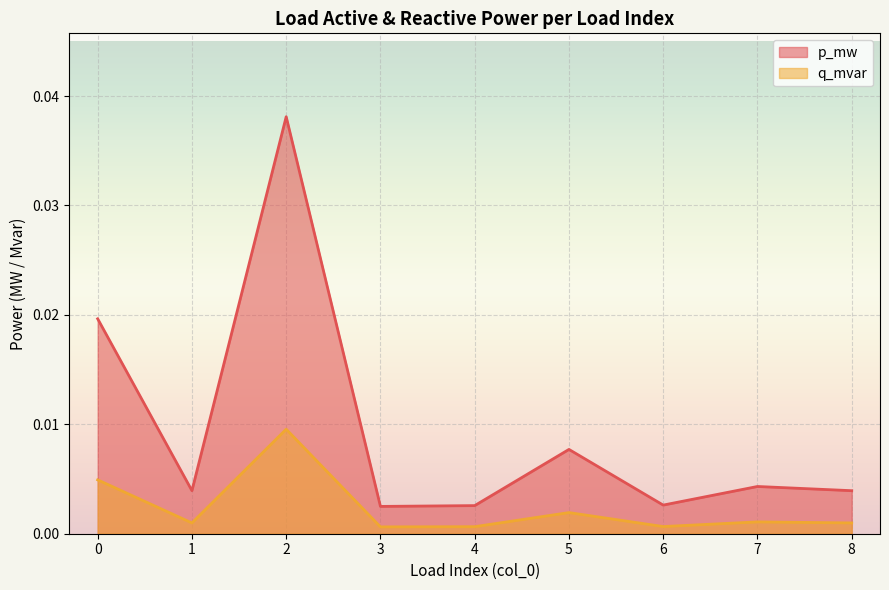

At which label does p_mw reach its minimum?

3